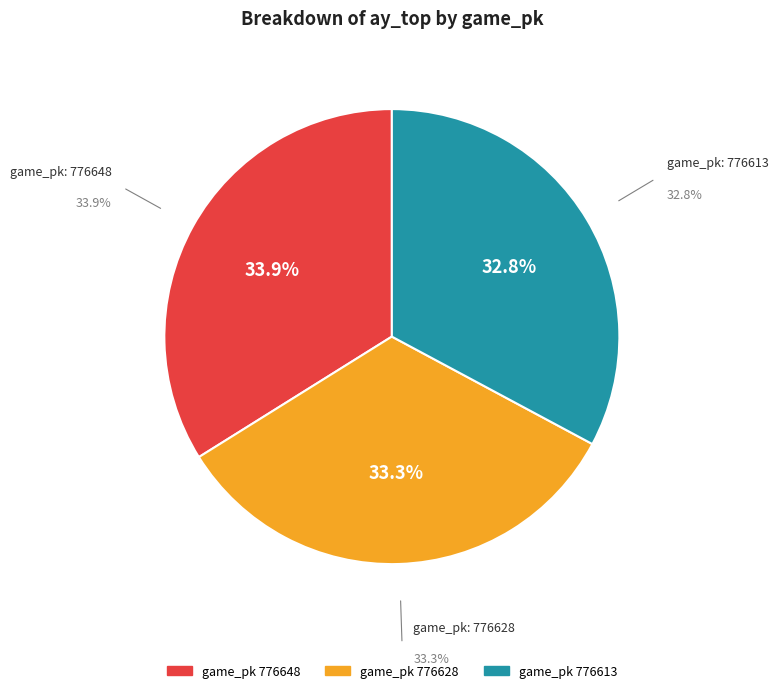

Is there a majority slice in this chart?

No